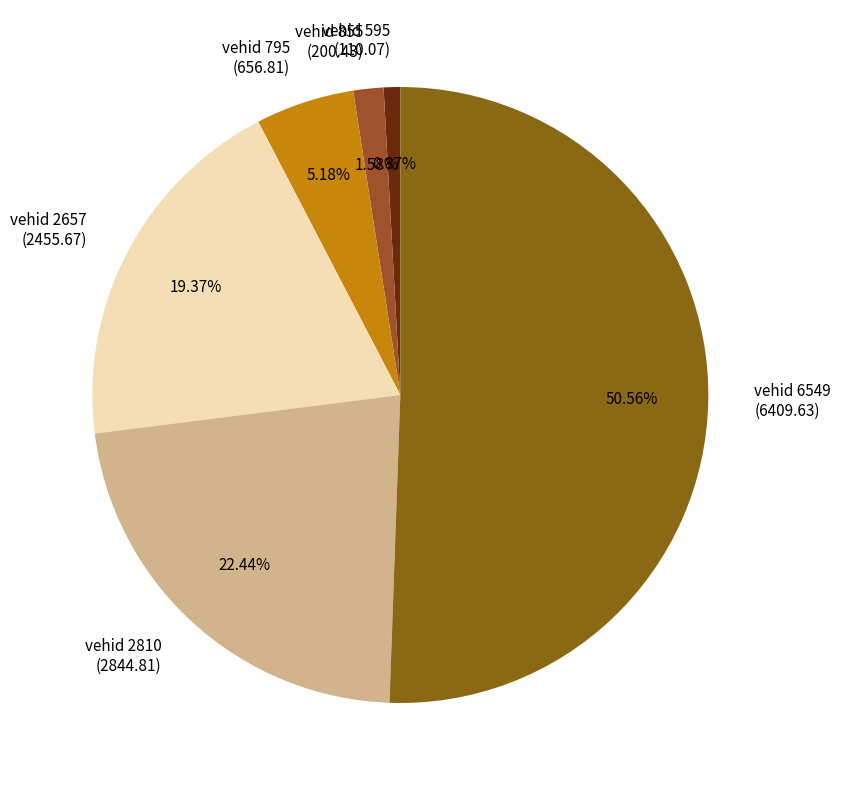

Rank the categories by value from lowest to highest.

vehid 595 (110.07), vehid 855 (200.43), vehid 795 (656.81), vehid 2657 (2455.67), vehid 2810 (2844.81), vehid 6549 (6409.63)